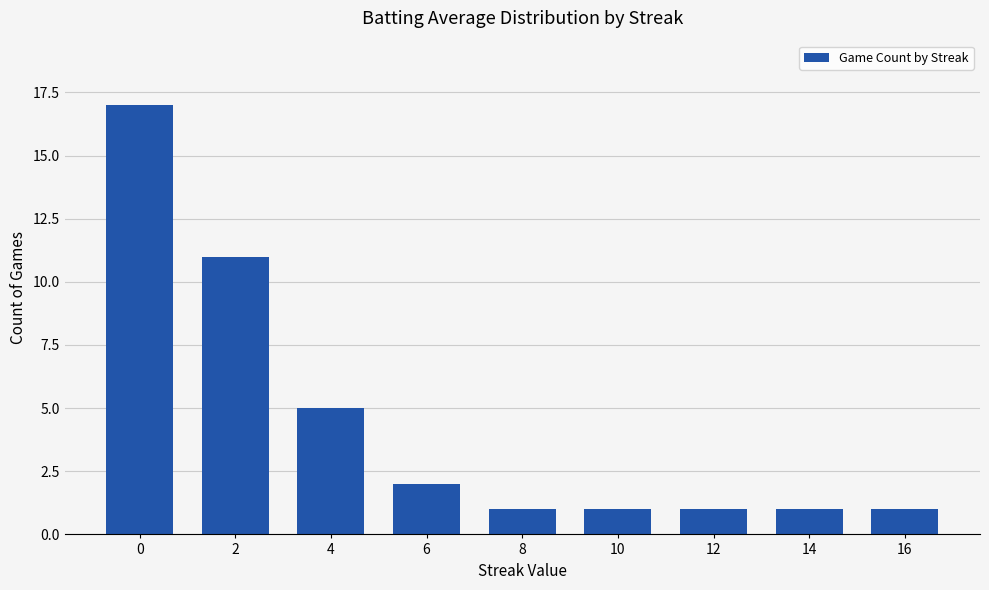

What is the value of the 3rd bar from the left?

5